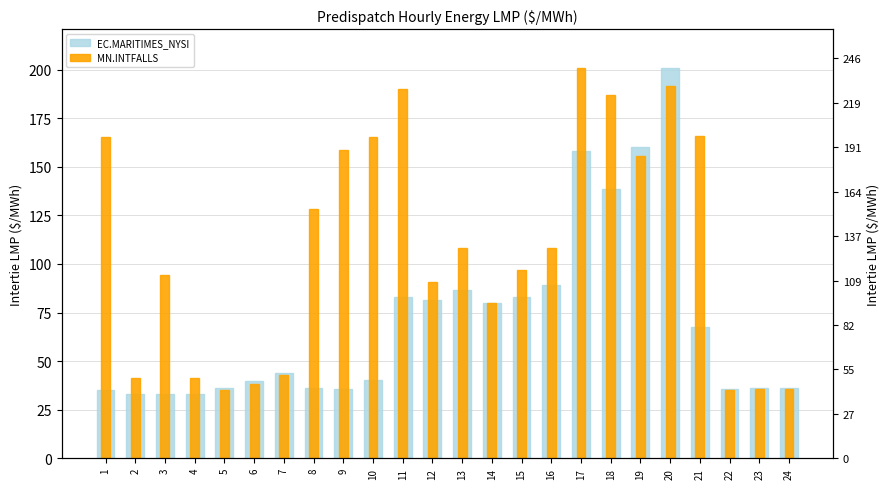

Reading left to right, transcribe all the data shown in this chart.

EC.MARITIMES_NYSI: 35.3	33.0	33.0	33.0	36.0	39.6	44.1	36.3	35.7	40.4	83.1	81.7	86.8	80.0	82.9	89.0	158.2	138.6	160.0	200.7	67.4	35.4	36.2	36.2
MN.INTFALLS: 165.4	41.2	94.2	41.2	35.1	38.1	43.0	128.3	158.8	165.1	190.2	90.9	108.3	80.0	96.9	108.0	200.7	186.7	155.5	191.7	165.7	35.3	35.8	35.5